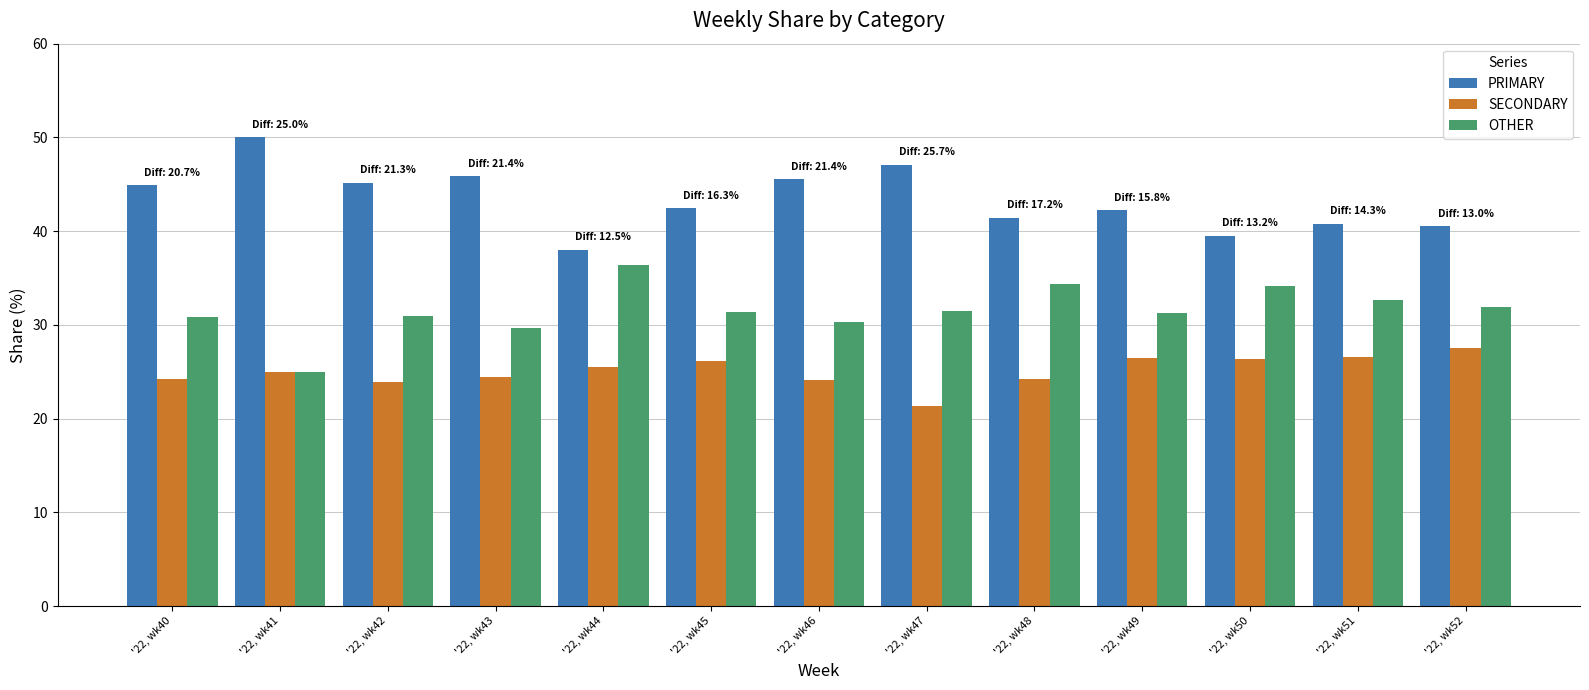

Rank the categories by PRIMARY value from lowest to highest.

'22, wk44, '22, wk50, '22, wk52, '22, wk51, '22, wk48, '22, wk49, '22, wk45, '22, wk40, '22, wk42, '22, wk46, '22, wk43, '22, wk47, '22, wk41